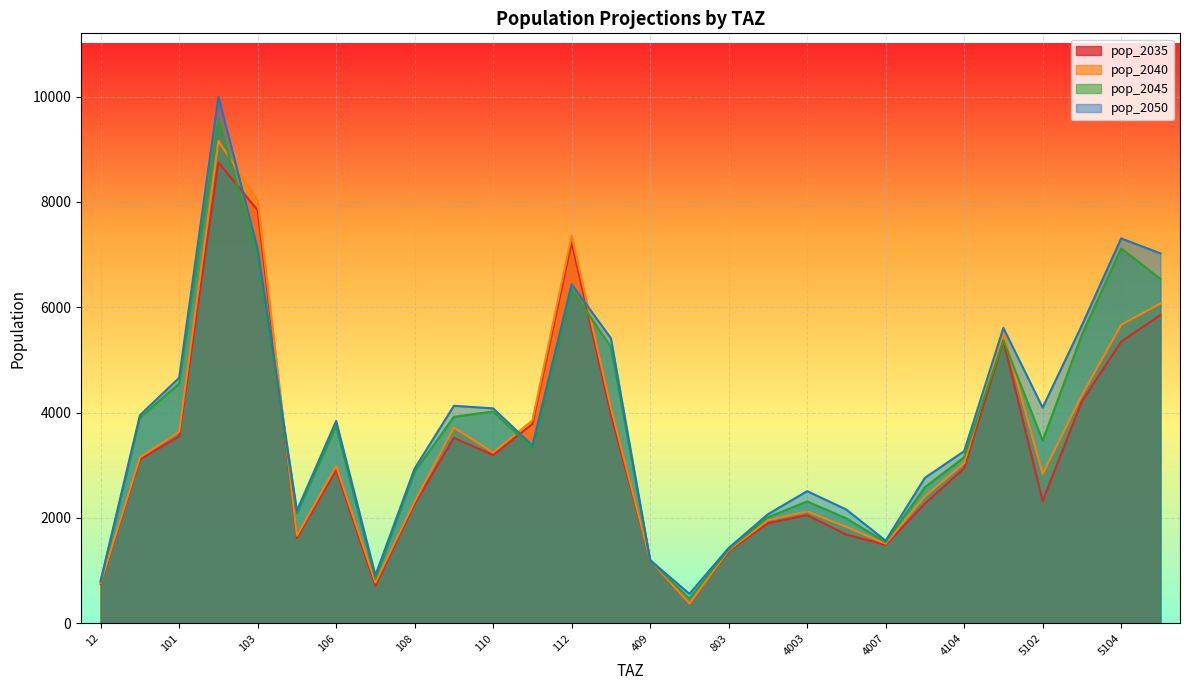

What is the total value across all series at 101?

16394.1